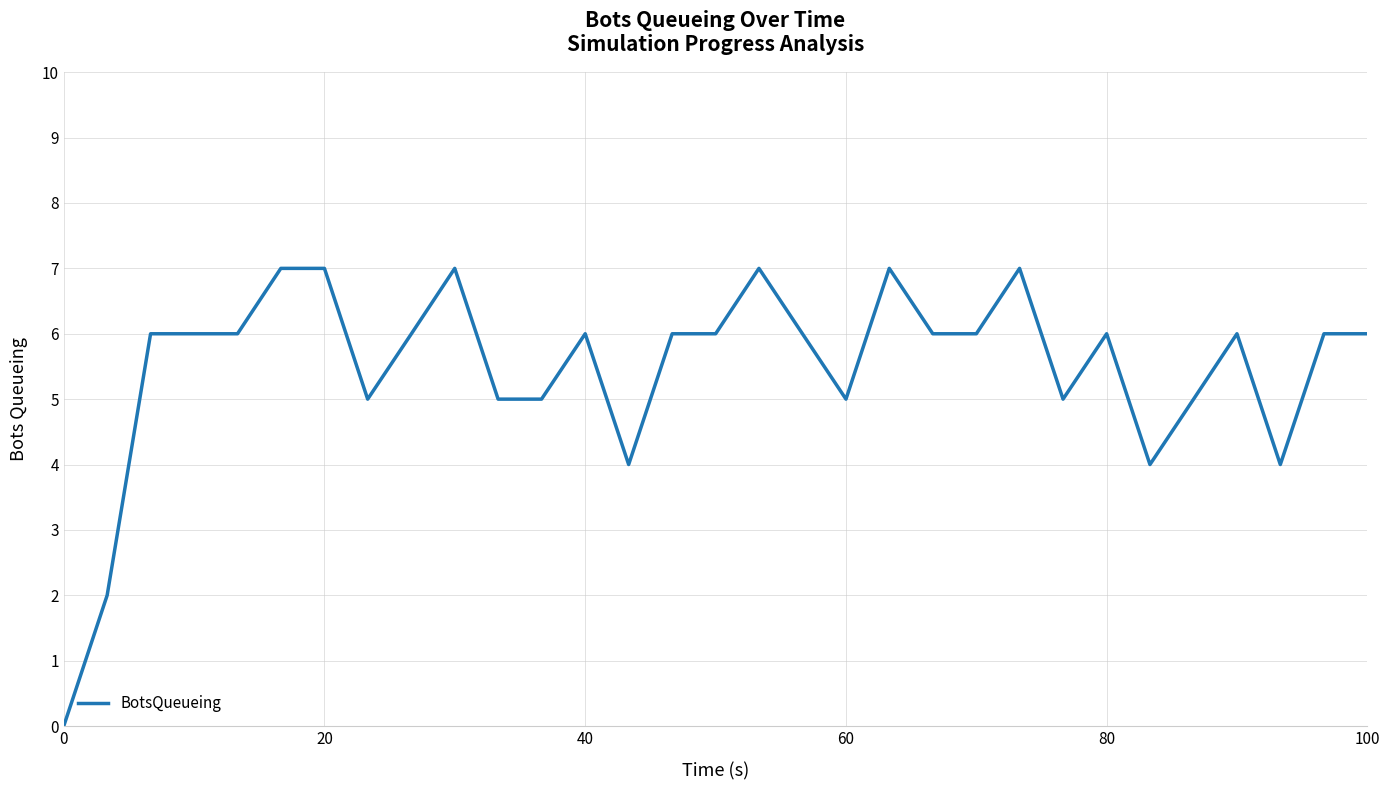

What is the greatest value displayed?

7